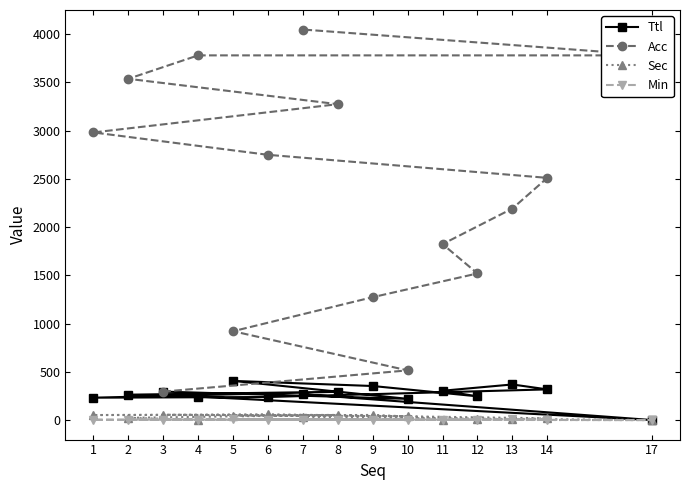

Rank the categories by Ttl value from lowest to highest.

17, 10, 1, 6, 4, 12, 2, 7, 8, 3, 11, 14, 9, 13, 5